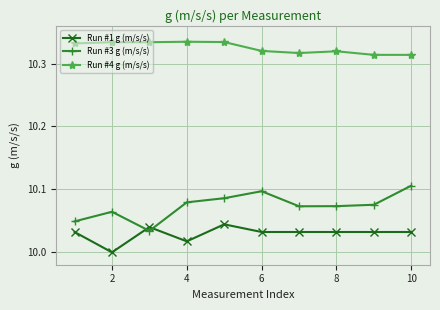

True or false: Run #4 g (m/s/s) and Run #1 g (m/s/s) intersect in this chart.

False